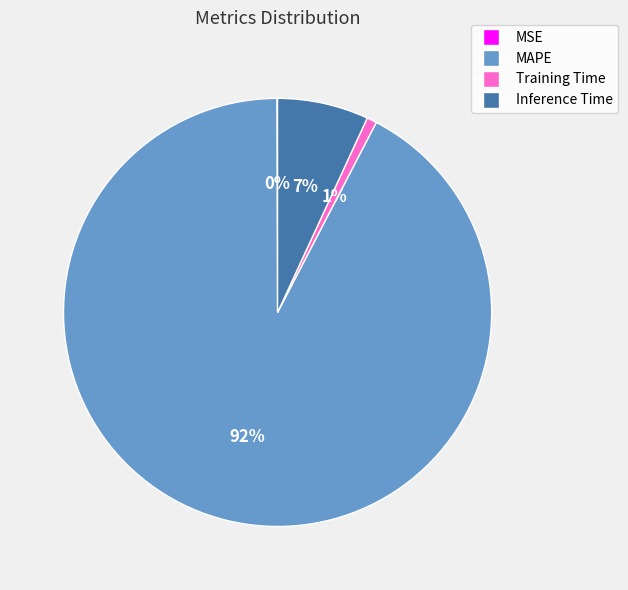

Is the sum of Training Time and Inference Time greater than half?

No